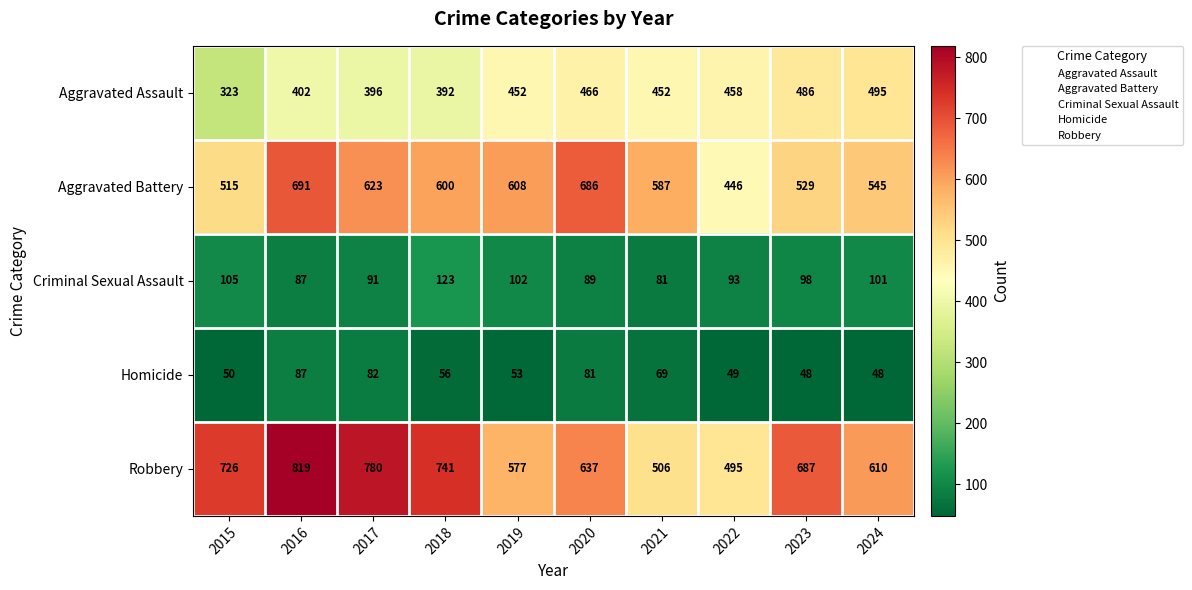

What is the maximum value shown in the chart?

819